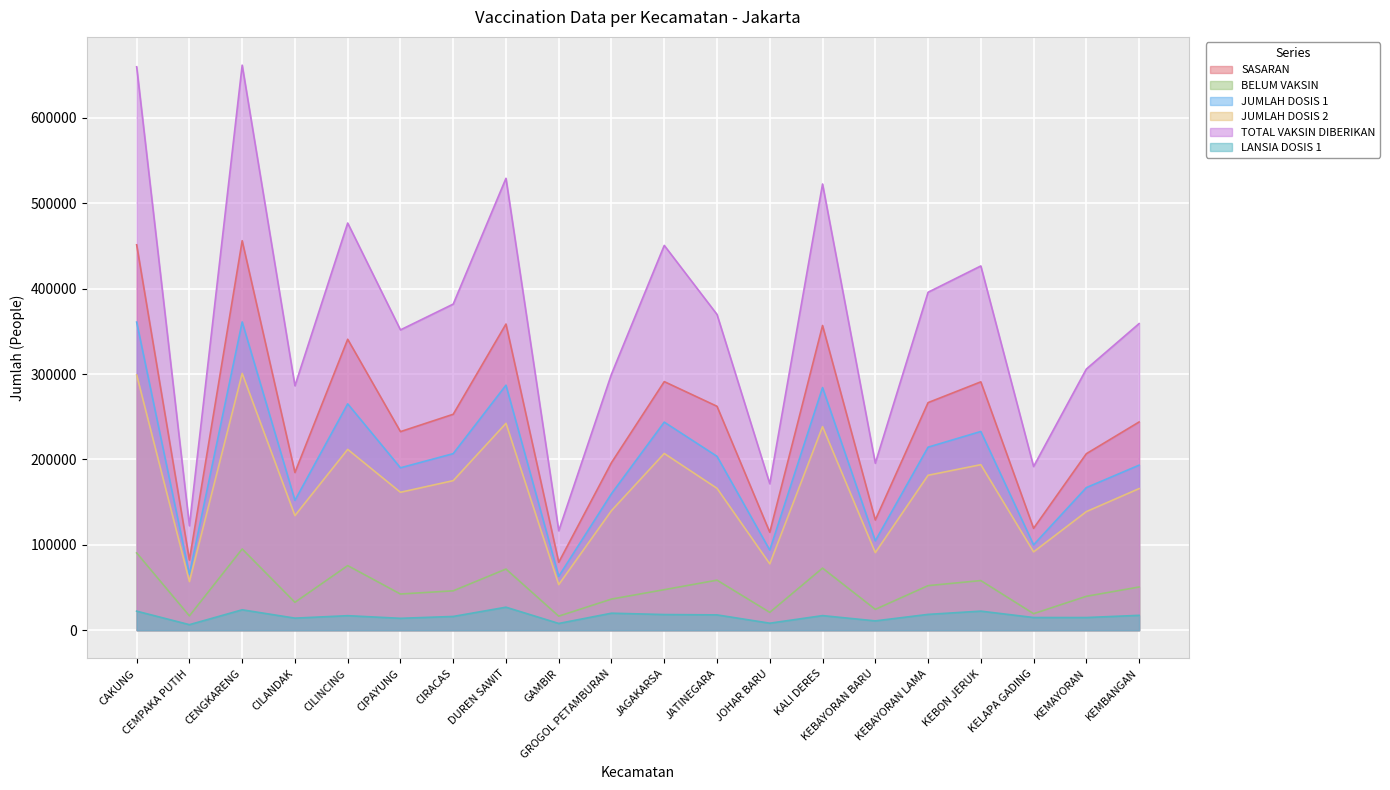

True or false: TOTAL VAKSIN DIBERIKAN and LANSIA DOSIS 1 cross at least once.

False